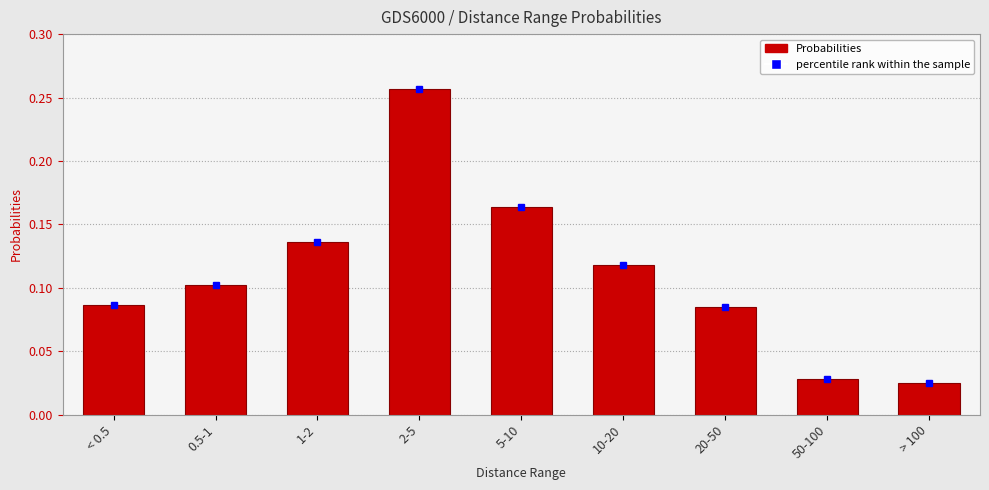

True or false: the data shows 0.2 at 10-20.

False